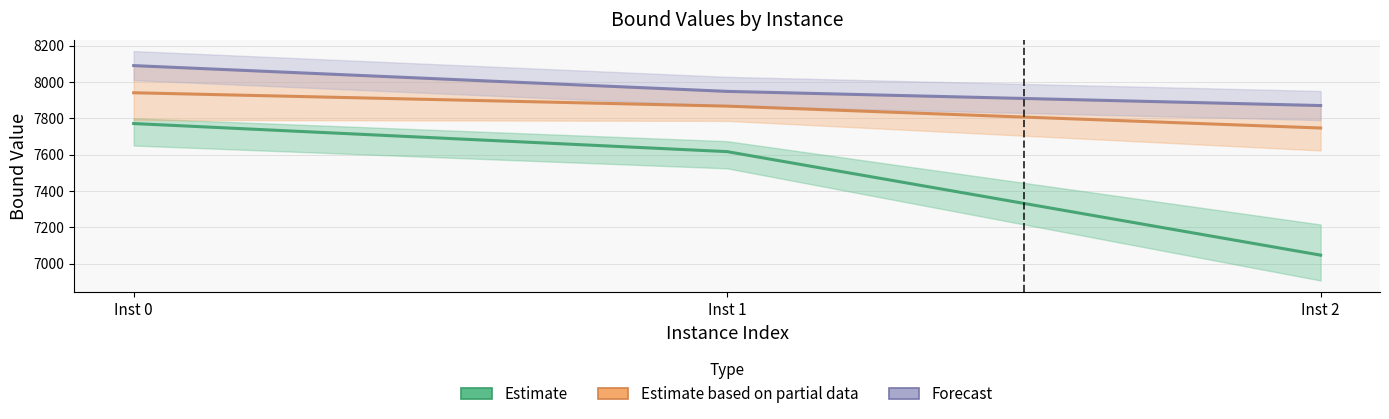

Is this an area chart (filled region under the line)?

No